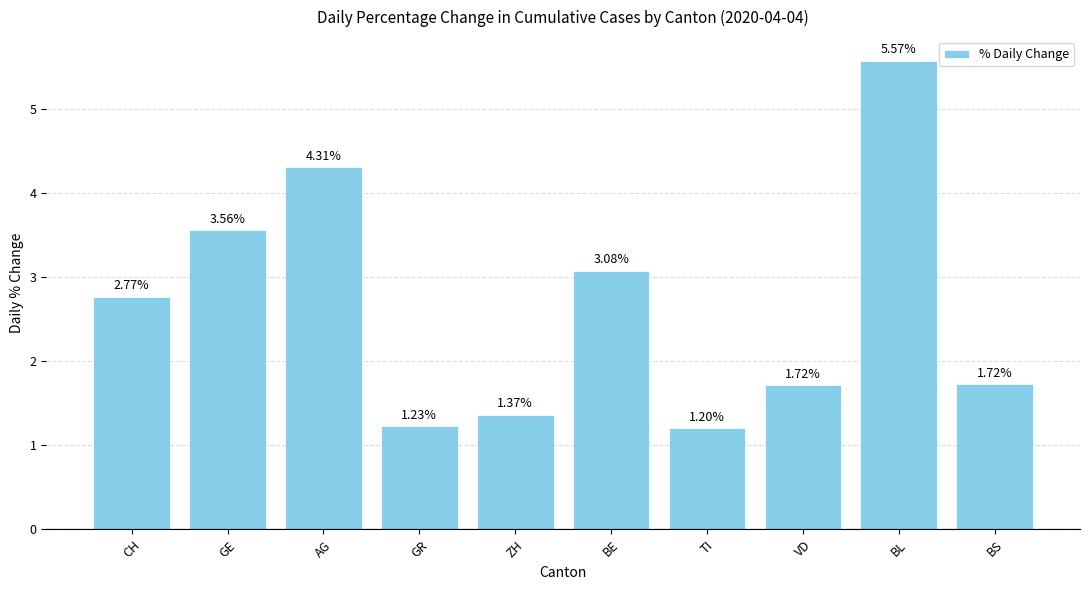

At which label is the value closest to 3?

BE